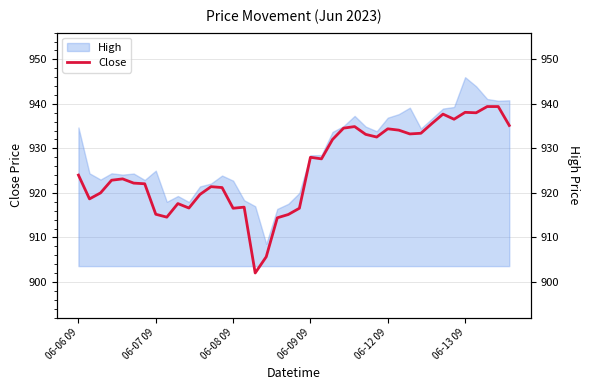

Which has a higher value, 18 or 22?

22